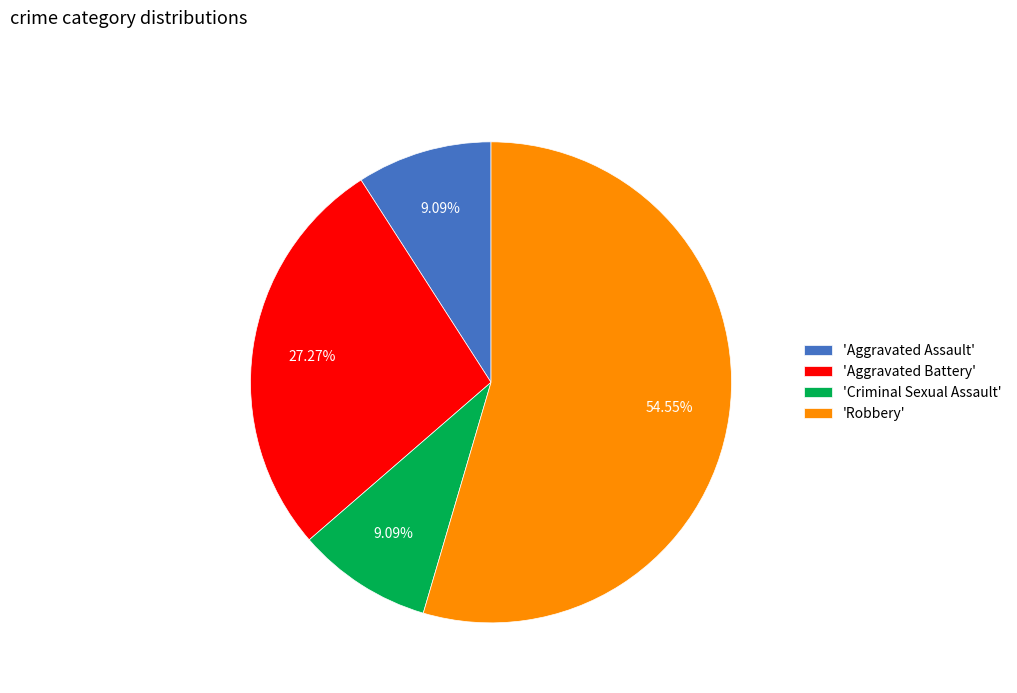

How many slices are in this pie chart?

4